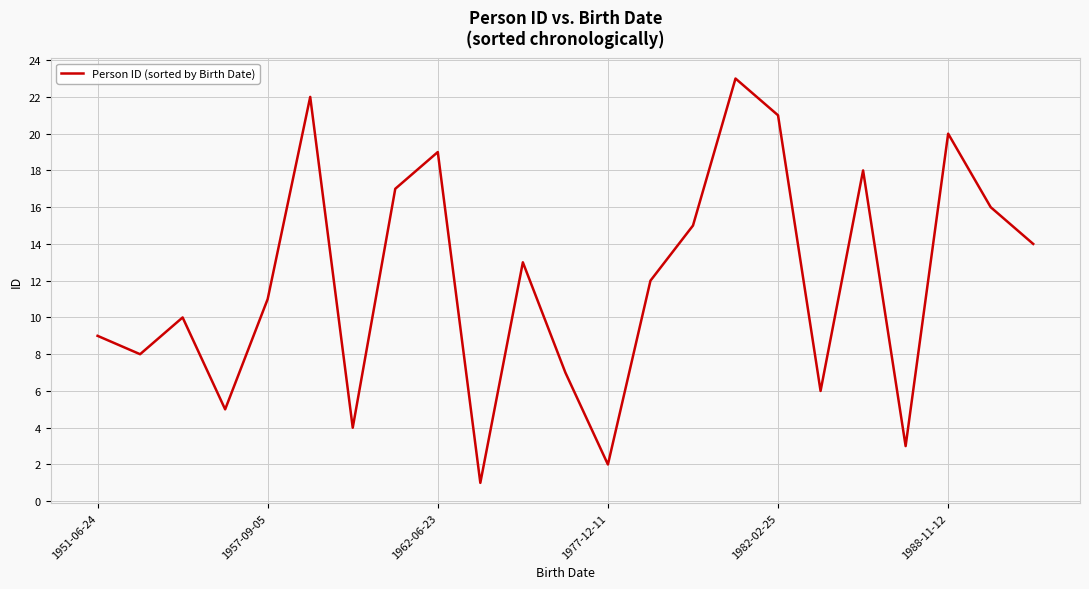

What is the difference between the maximum and minimum values?

22